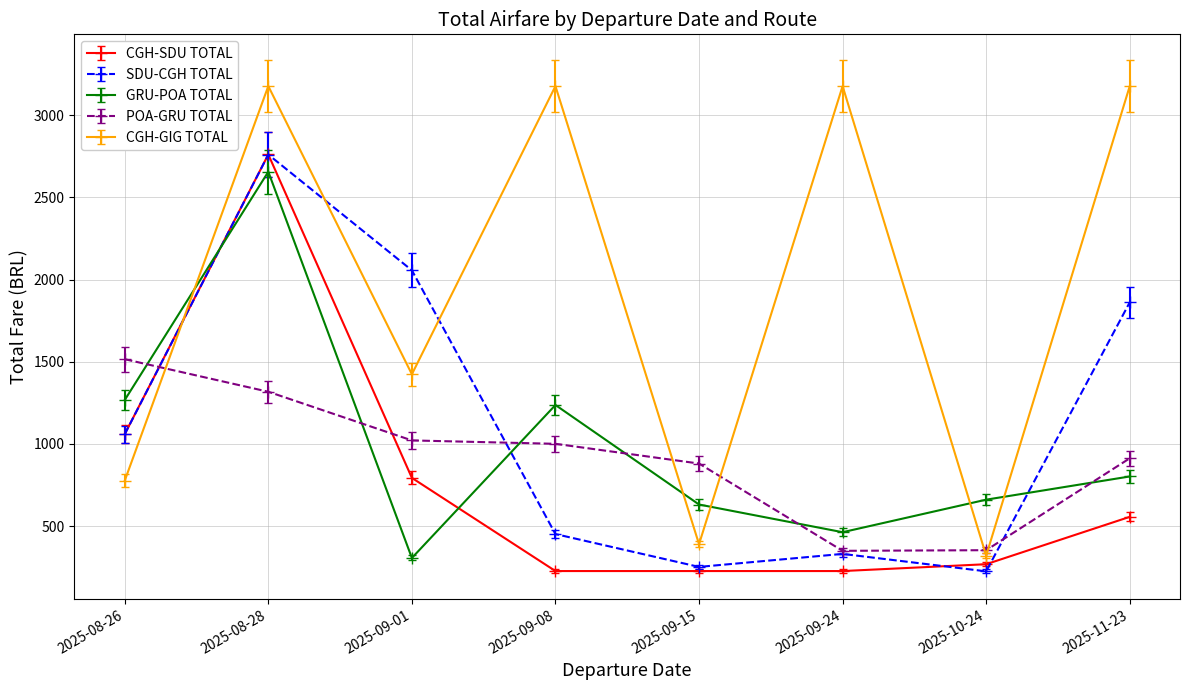

How many intersections are there between SDU-CGH TOTAL and CGH-GIG TOTAL?

3